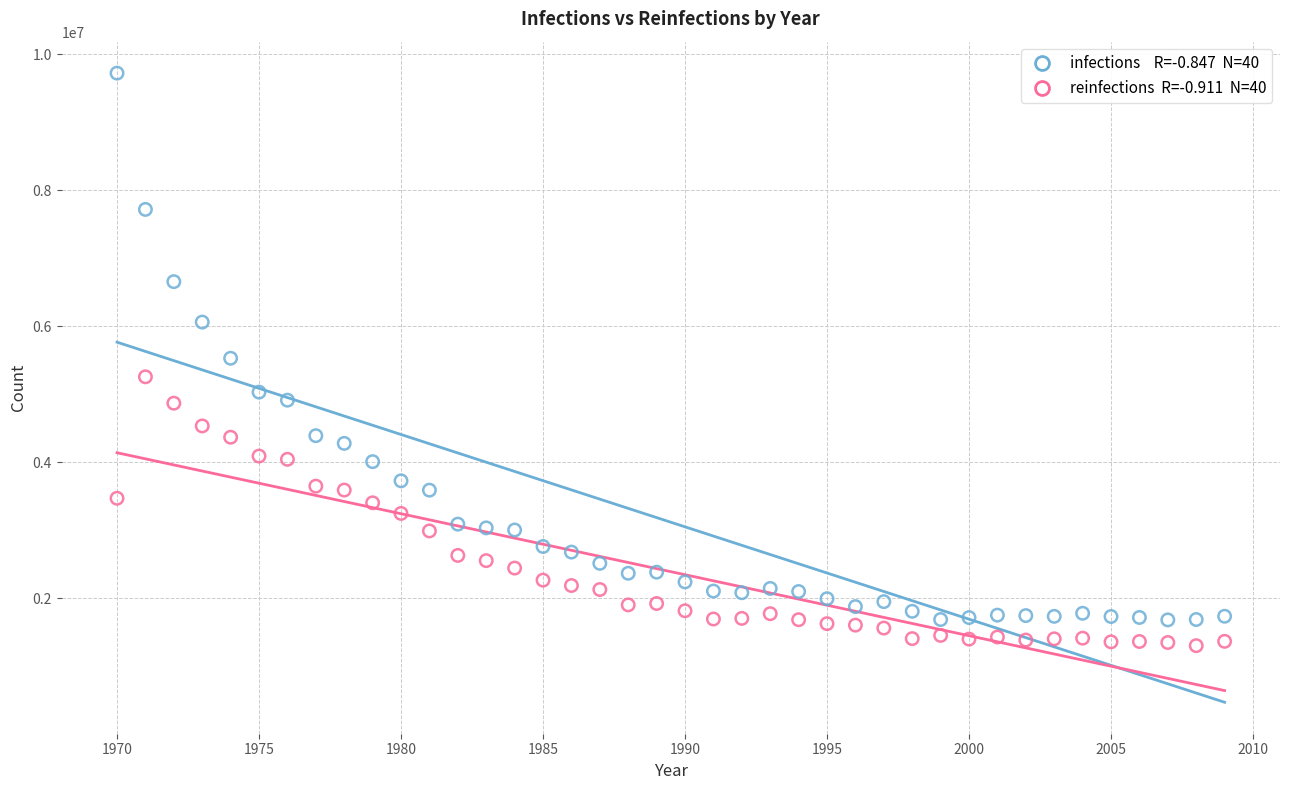

Across all data points, what is the range of Y values (max minus min)?

8422011.2